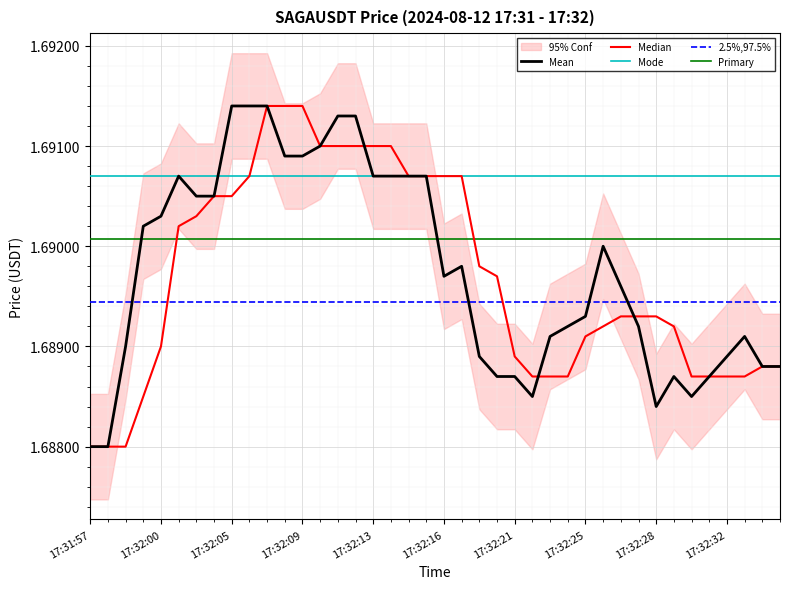

What is the sum of the values at 17:32:28 and 17:32:27?

3.4